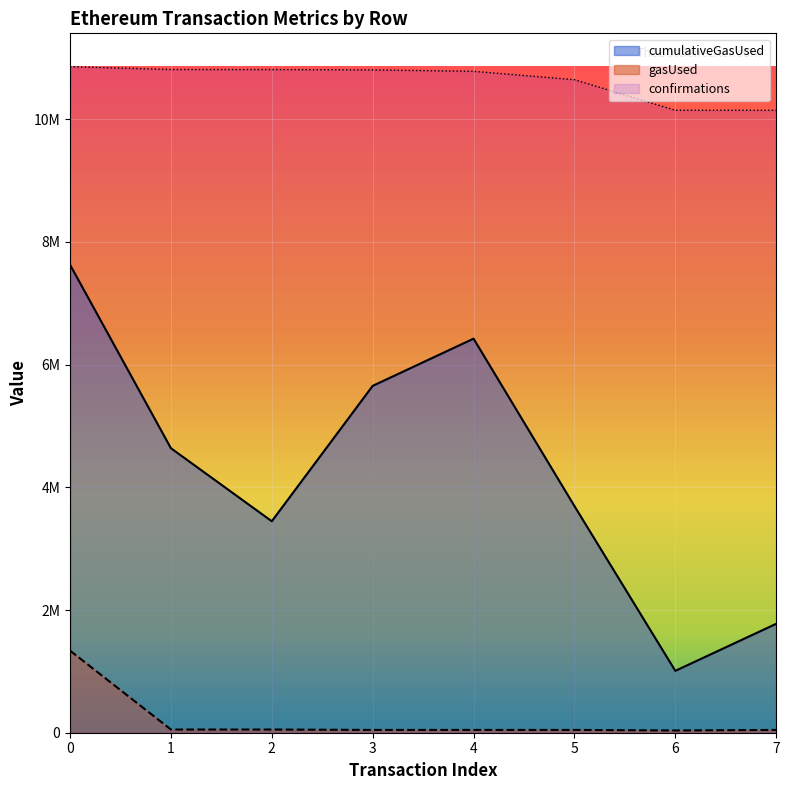

List the labels in order of gasUsed value, largest first.

0, 2, 1, 7, 3, 4, 5, 6